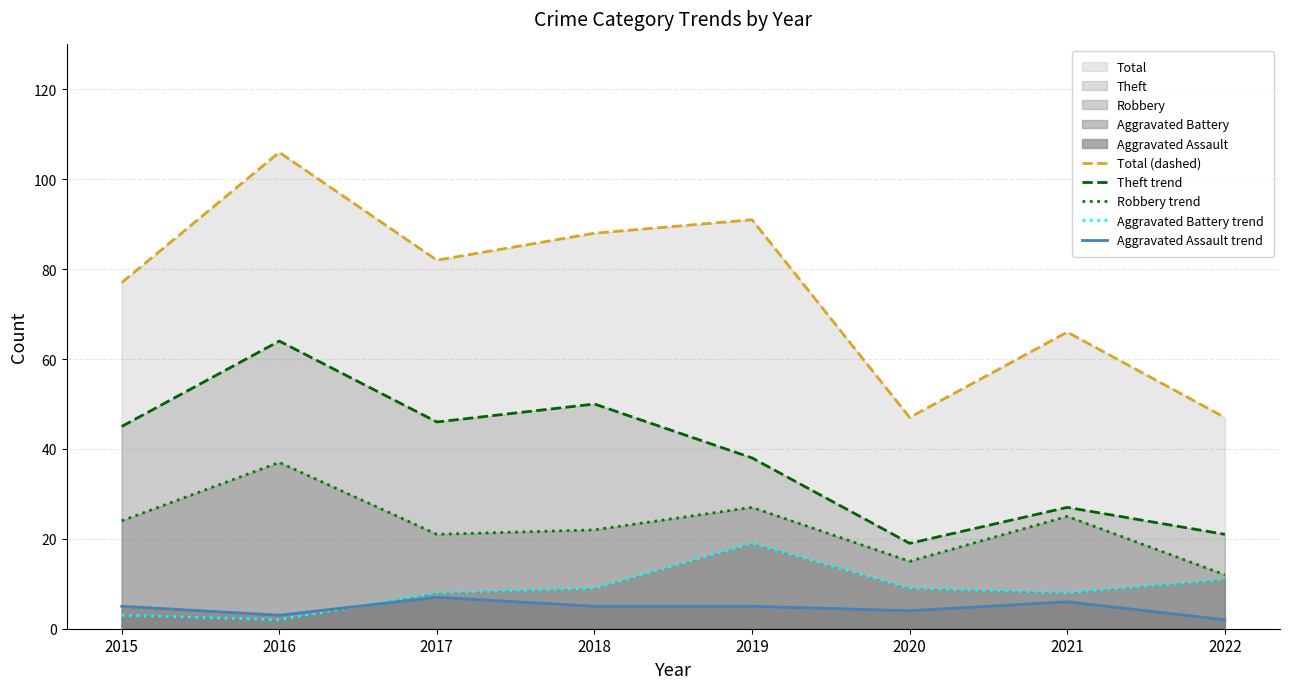

Reading right to left, transcribe all the data shown in this chart.

Total (dashed): 47	66	47	91	88	82	106	77
Theft trend: 21	27	19	38	50	46	64	45
Robbery trend: 12	25	15	27	22	21	37	24
Aggravated Battery trend: 11	8	9	19	9	8	2	3
Aggravated Assault trend: 2	6	4	5	5	7	3	5